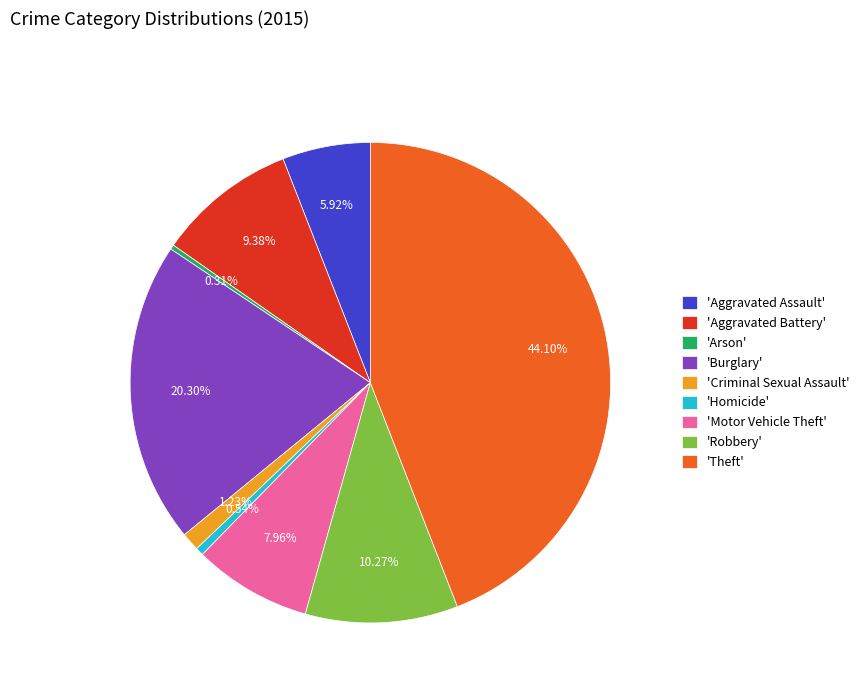

Is 'Motor Vehicle Theft' the majority of the pie?

No